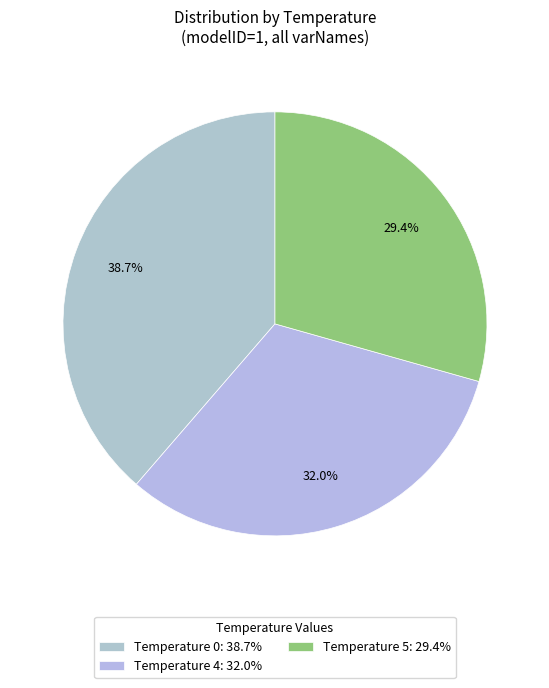

How many segments does this pie chart have?

3